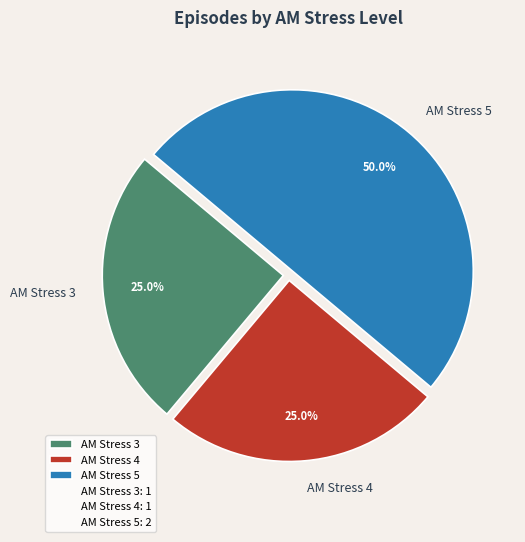

What percentage is the AM Stress 5 slice, to the nearest percent?

50%